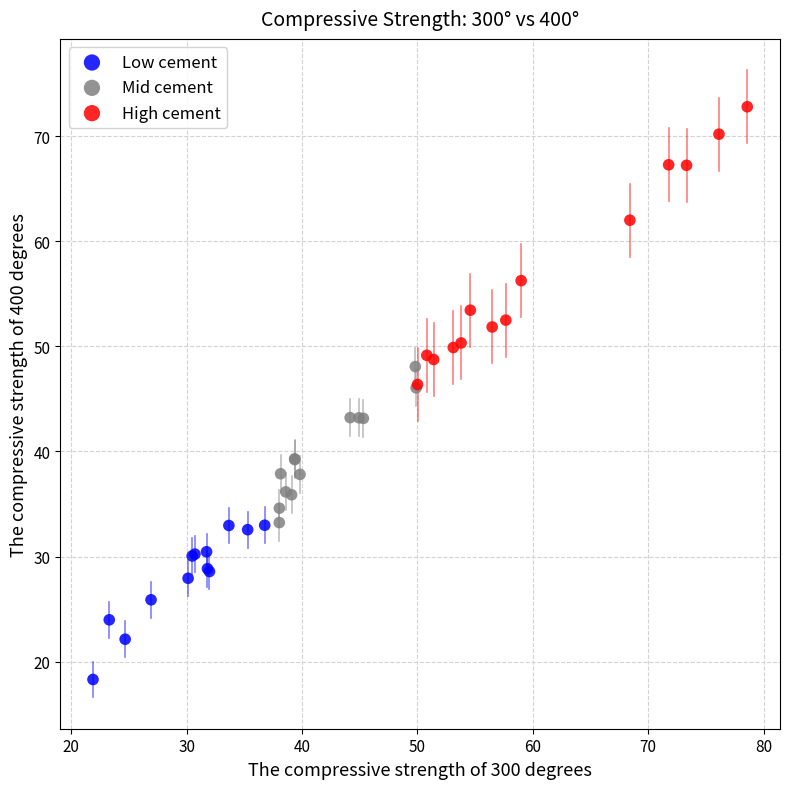

Which series reaches the minimum Y coordinate?

Low cement